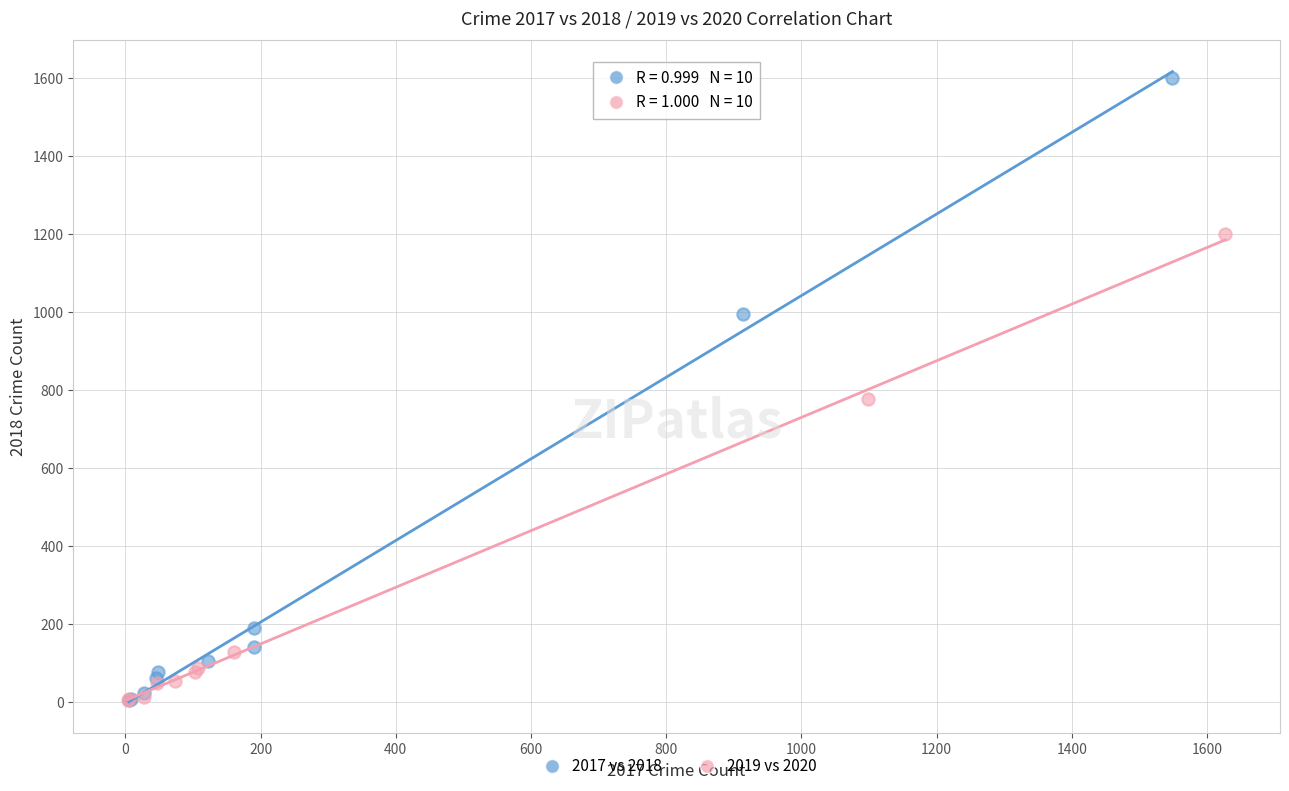

What are all the series names shown in the legend?

2017 vs 2018, 2019 vs 2020